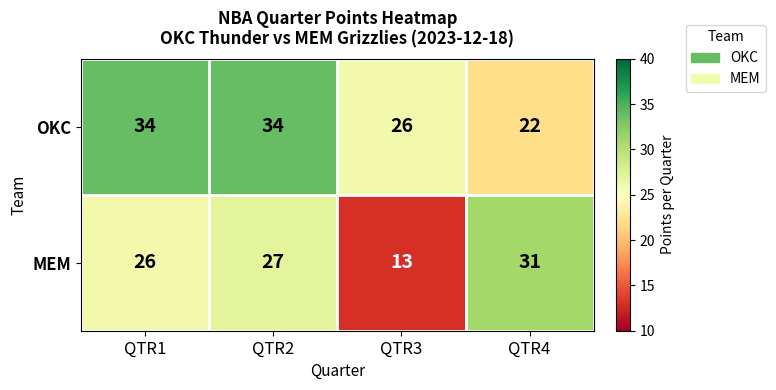

Reading right to left, extract all data points from this chart.

OKC: 22	26	34	34
MEM: 31	13	27	26